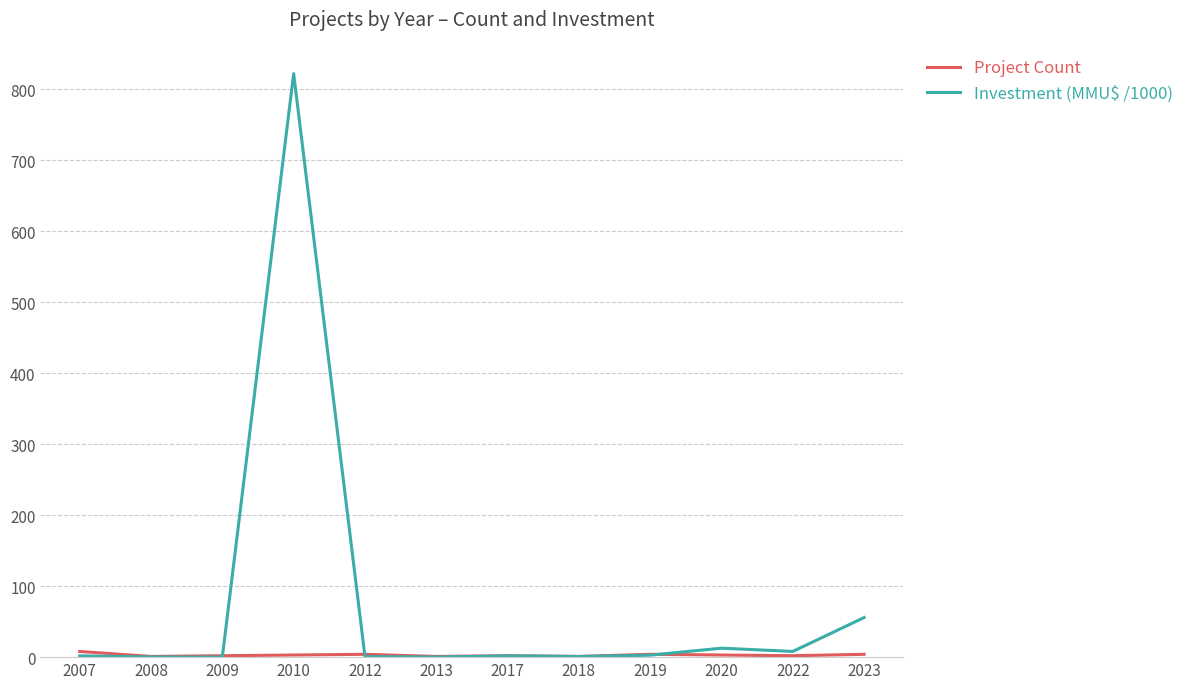

What is the maximum value shown in the chart?

822.1